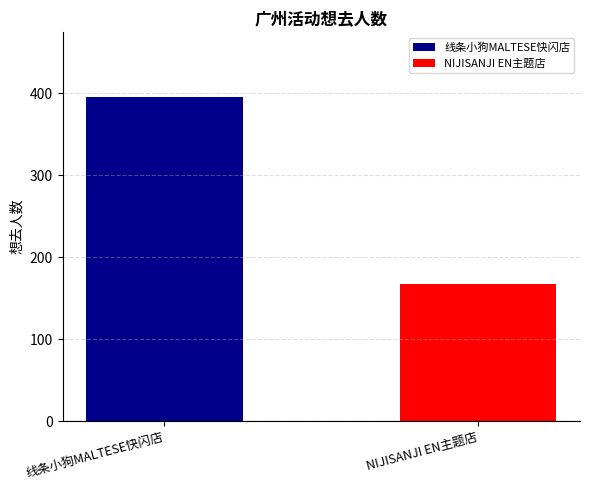

Which series has the widest spread of values?

线条小狗MALTESE快闪店